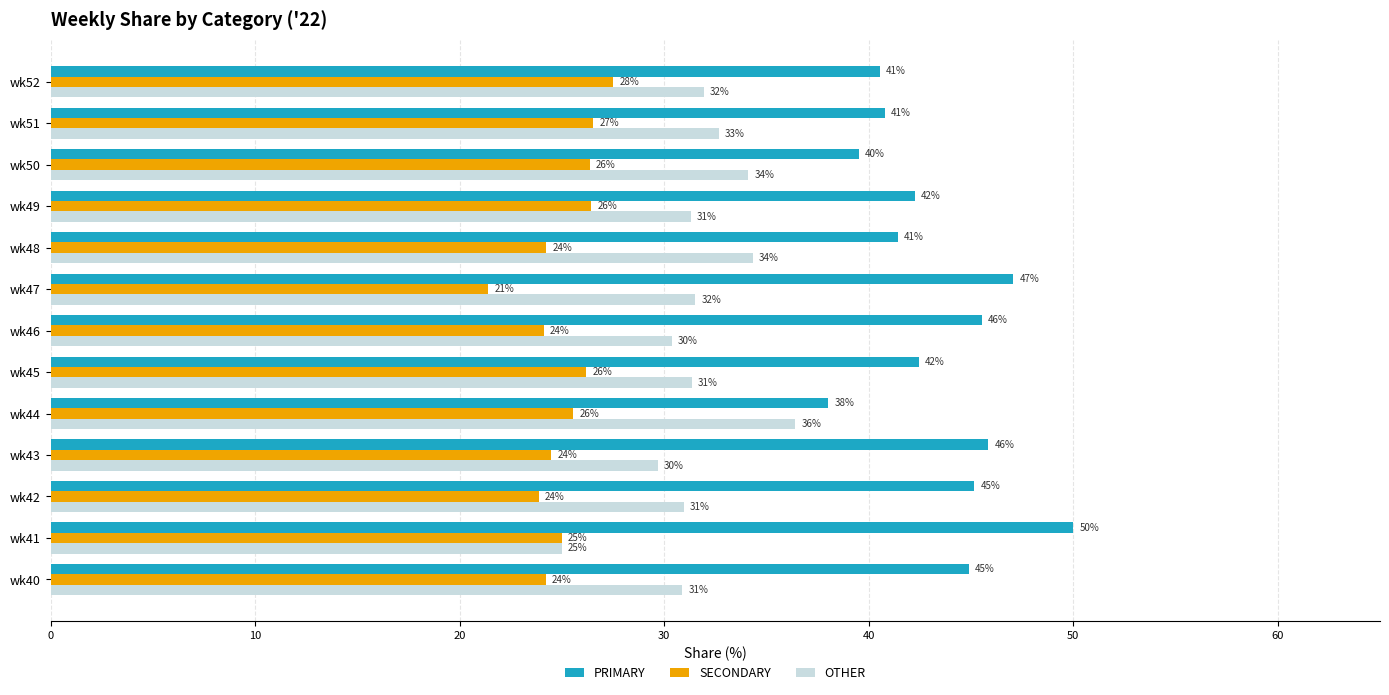

At how many categories does at least one series exceed 25?

13